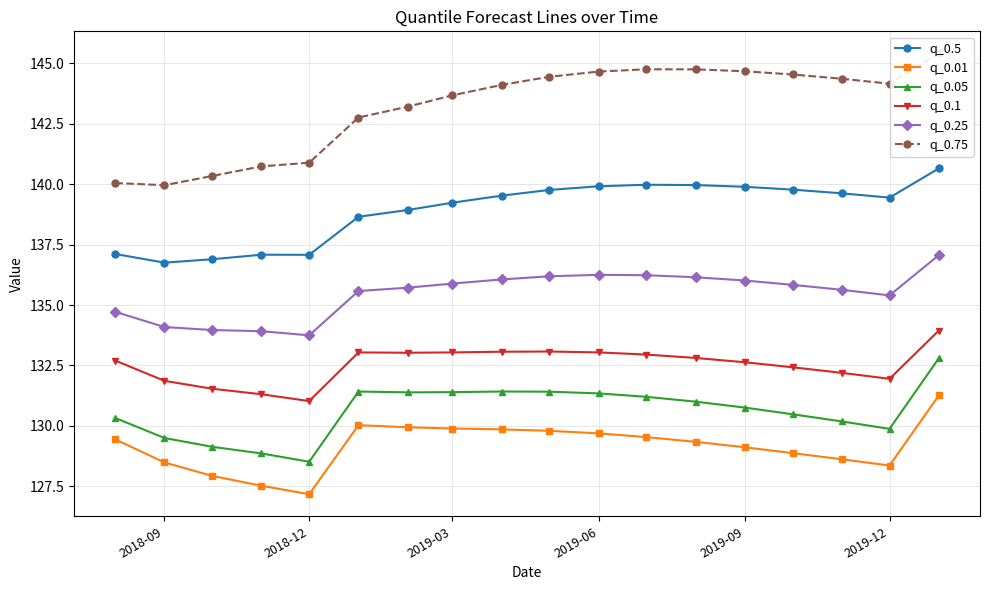

How many data points in q_0.05 are above 131?

9